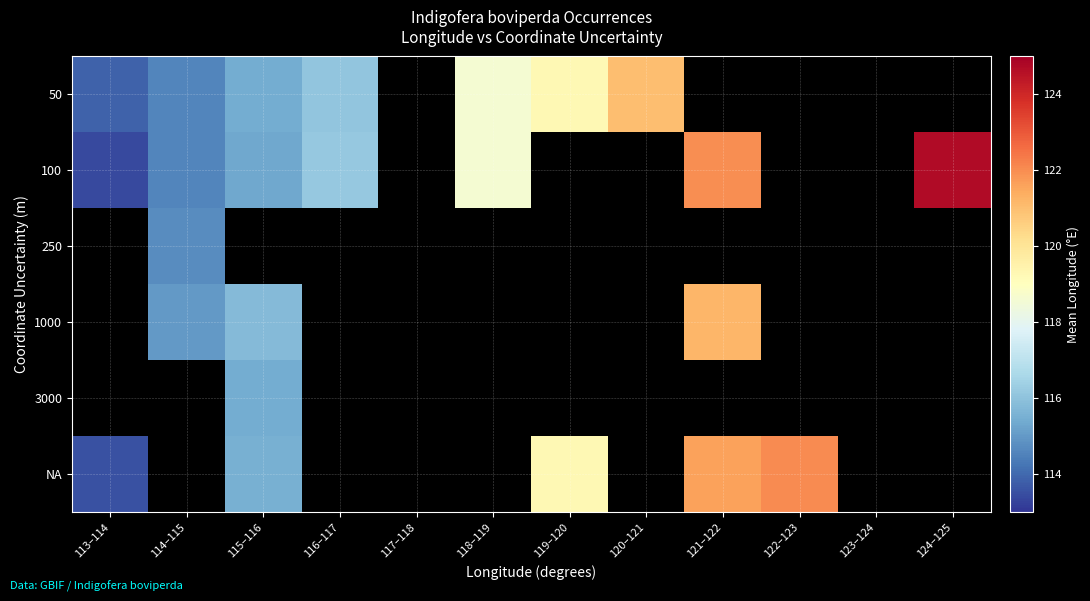

What is the approximate value of NA at 113–114?

113.5